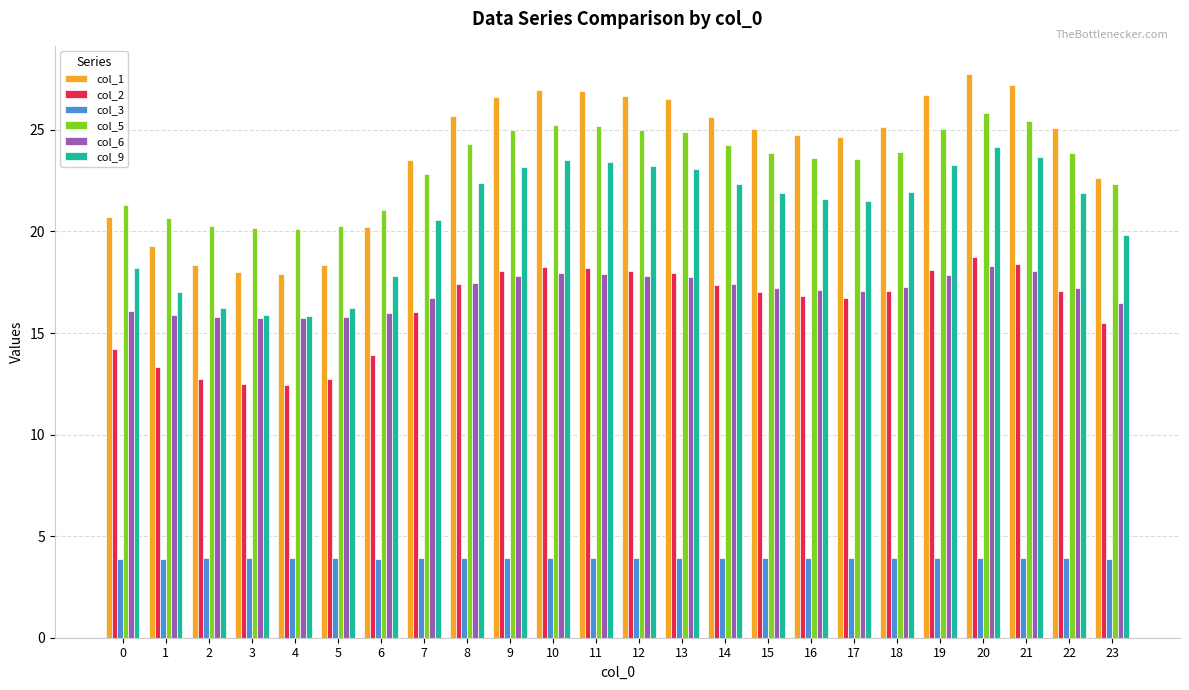

What are all the series names shown in the legend?

col_1, col_2, col_3, col_5, col_6, col_9